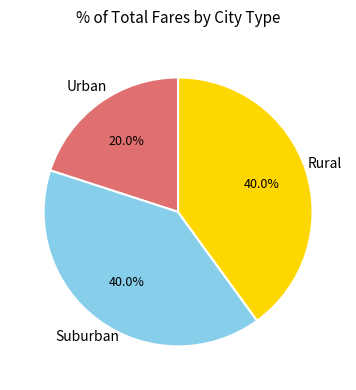

Between Urban and Rural, which is larger?

Rural